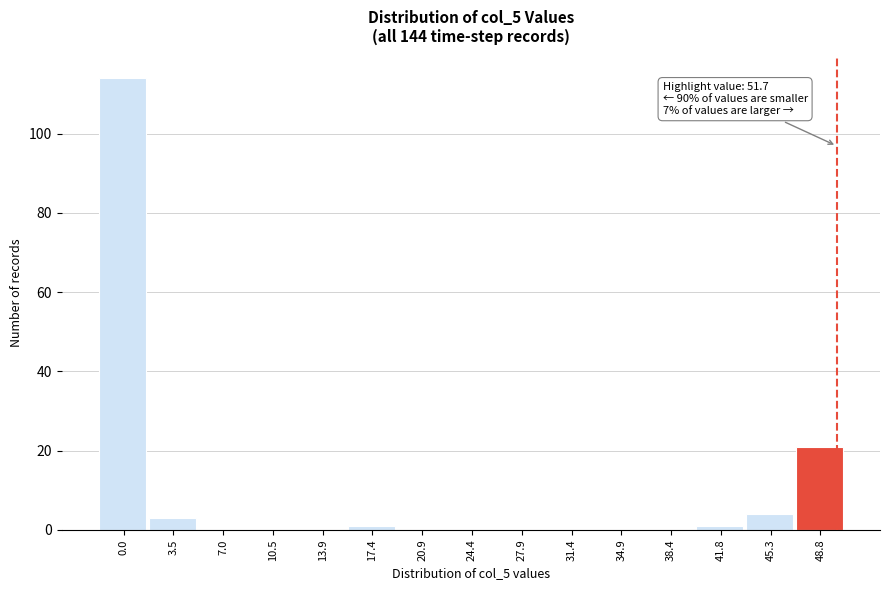

Reading left to right, list all the values displayed in this chart.

0.0=114	3.5=3	7.0=0	10.5=0	13.9=0	17.4=1	20.9=0	24.4=0	27.9=0	31.4=0	34.9=0	38.4=0	41.8=1	45.3=4	48.8=21